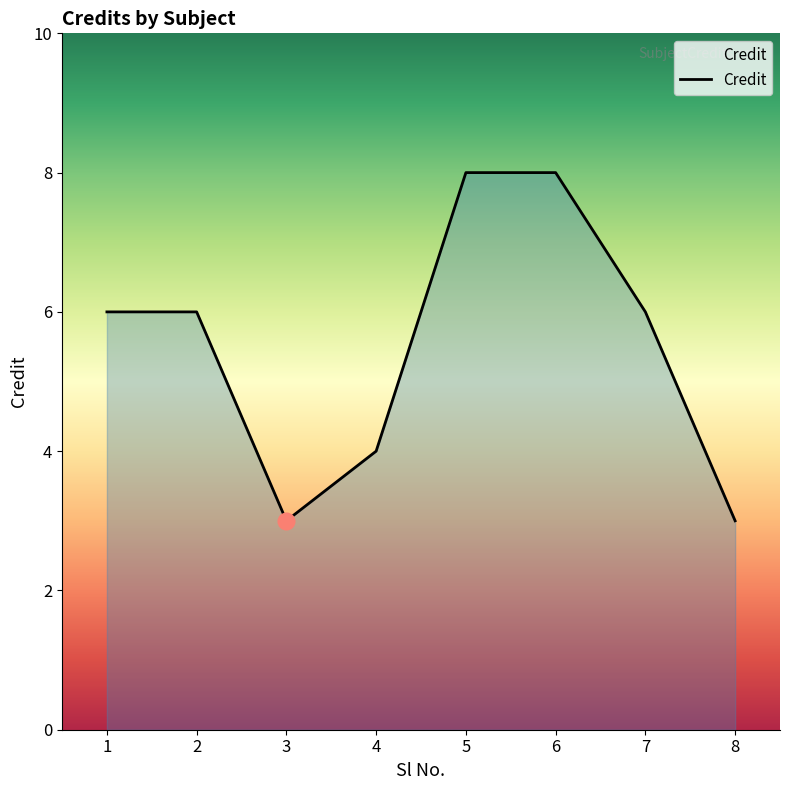

What is the minimum value shown in the chart?

3